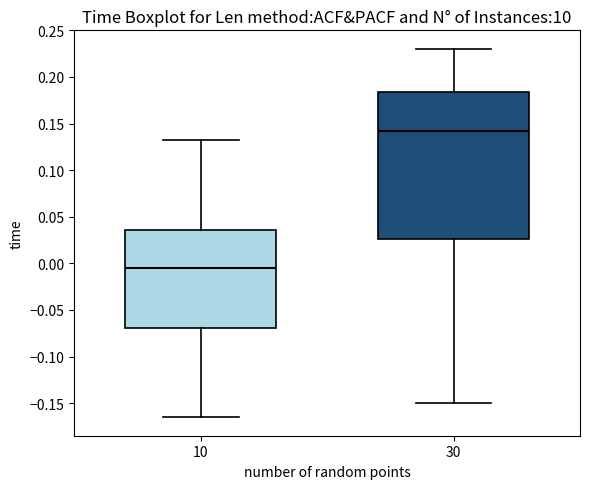

Reading left to right, transcribe this box plot: for each box, give where its median line is, the range the box spans, and where its two whiskers end, as read against the y-axis. The values are not printed on the chart, so give them approximately, as read against the axis.

10: median -0.005, box -0.070 to 0.035, whiskers -0.165 to 0.130
30: median 0.140, box 0.025 to 0.185, whiskers -0.150 to 0.230